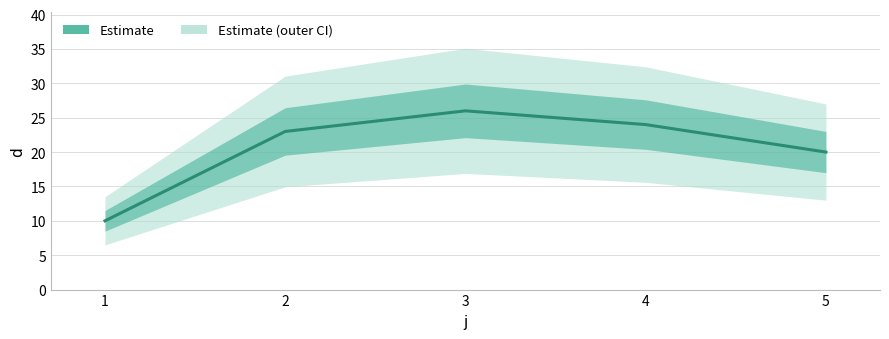

Does the chart display data point markers on the line(s)?

No